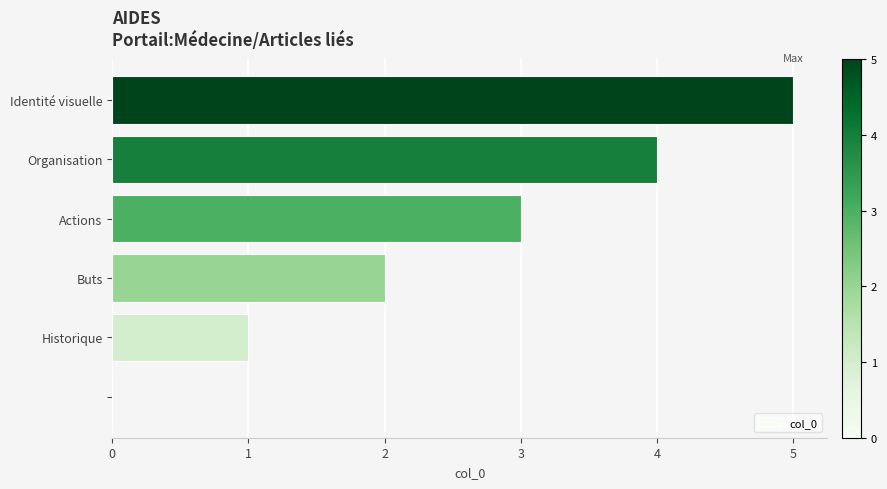

How many series are shown in this chart?

1